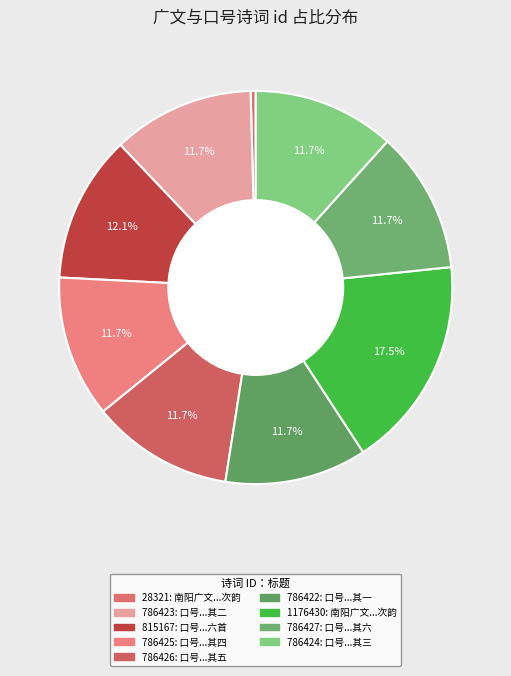

What percentage is NOT represented by 786425?

88.3%